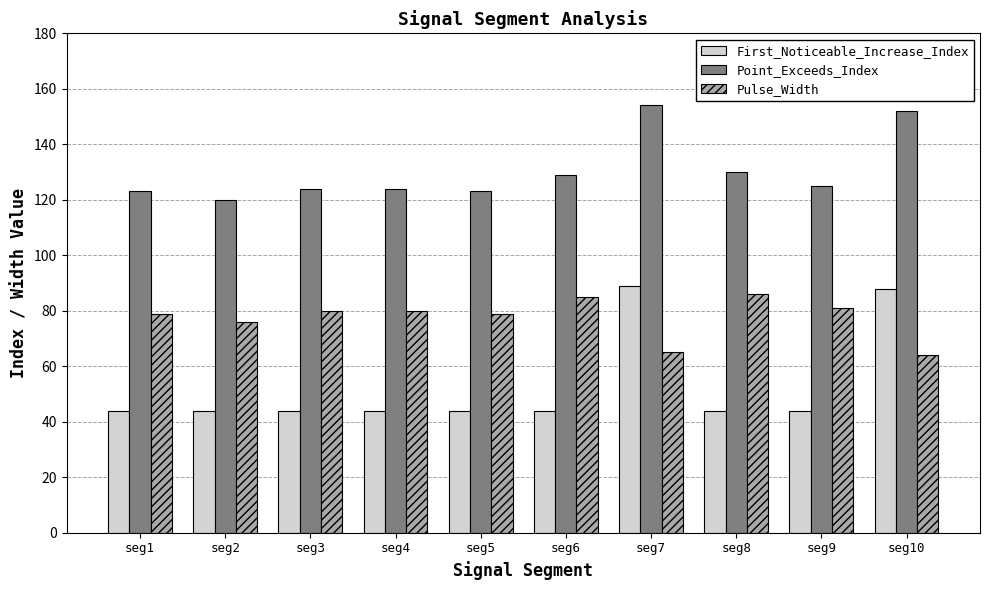

What is the total value across all series at seg5?

246